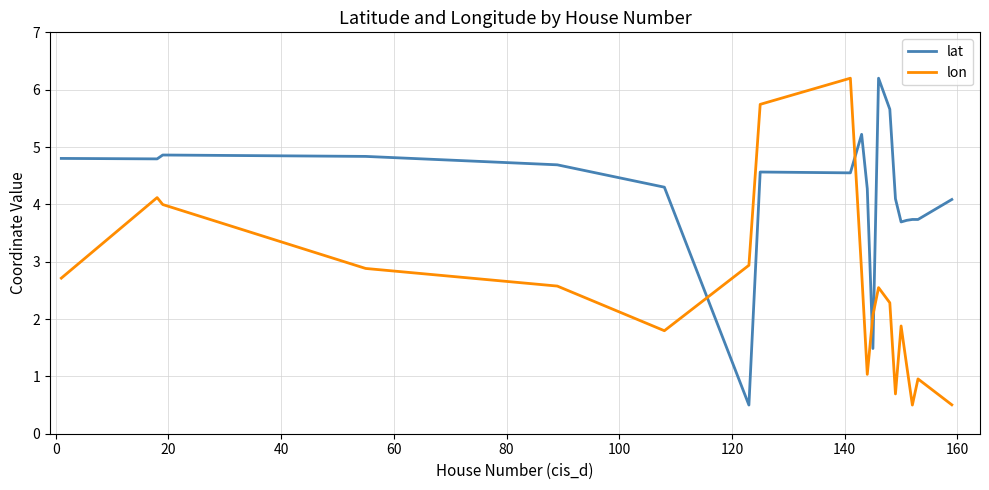

After their last crossing, which series has the higher values: lon or lat?

lat